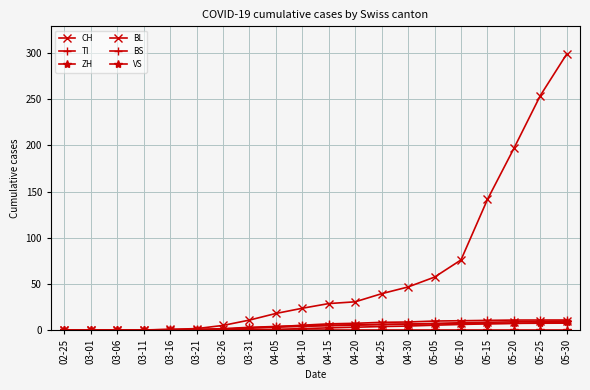

Is it true that BS equals 6.4 at 04-30?

True